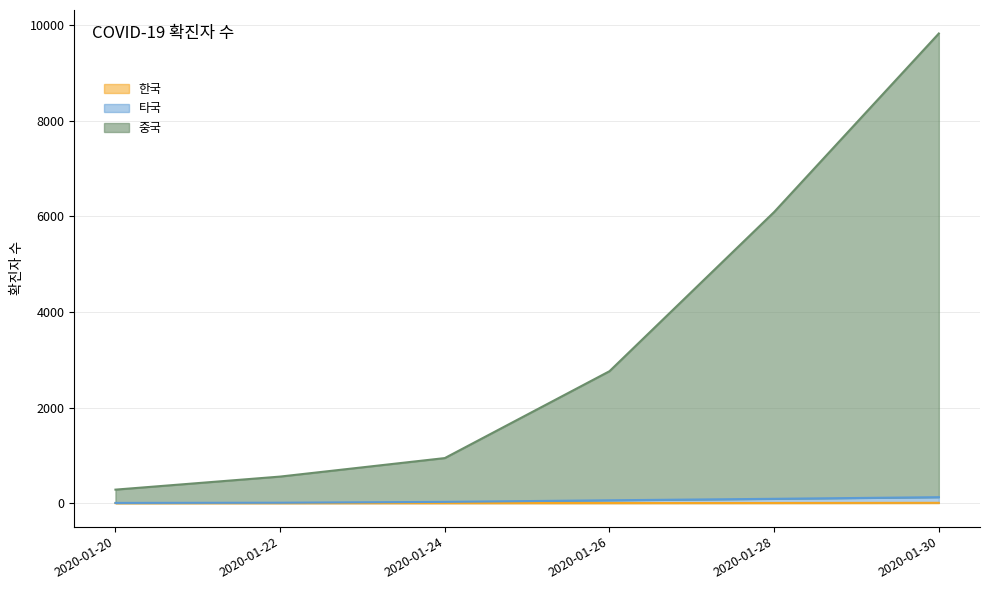

True or false: 타국 has more than 2 points higher than both neighbors.

False